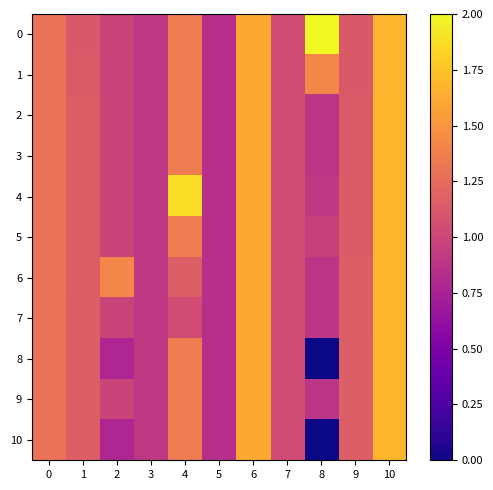

What is the maximum value shown in the chart?

2.0